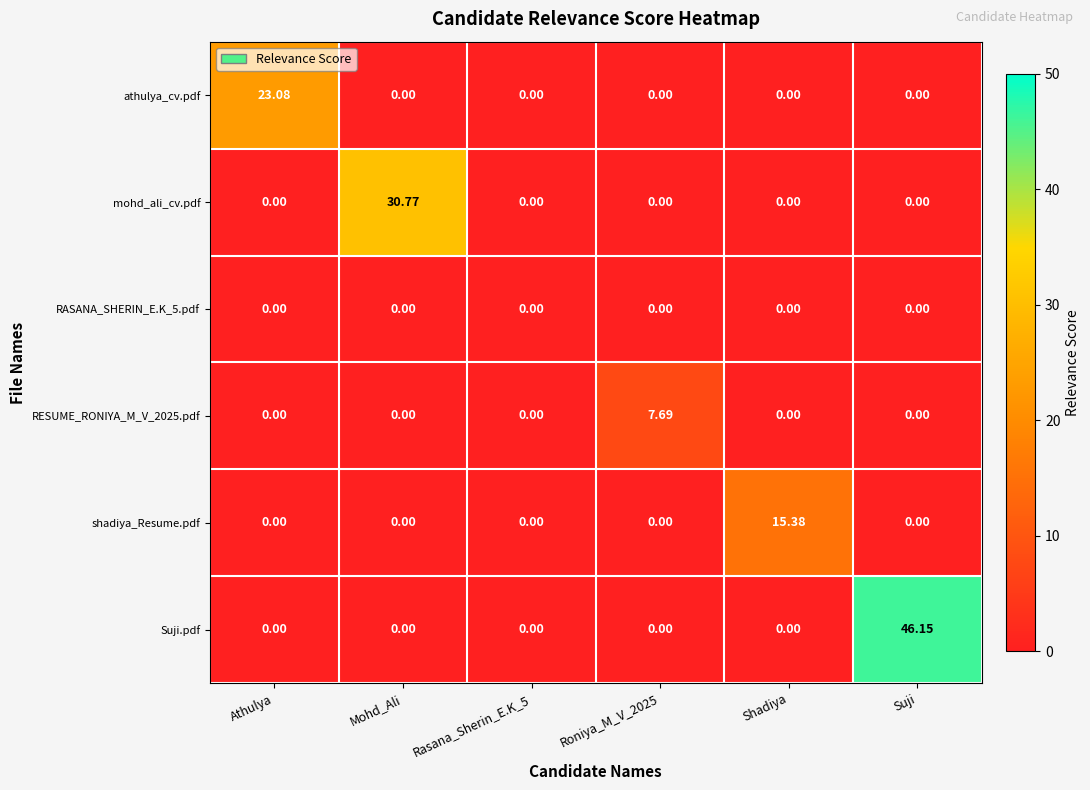

Which label corresponds to the largest value in the chart?

Suji